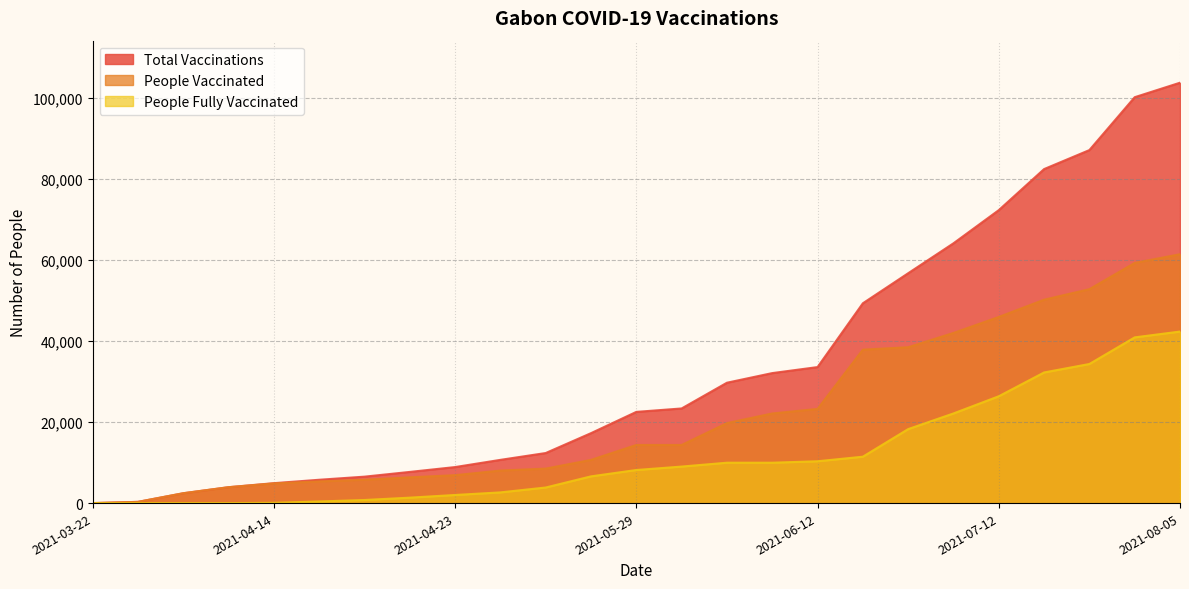

True or false: total_vaccinations and people_vaccinated cross at least once.

False